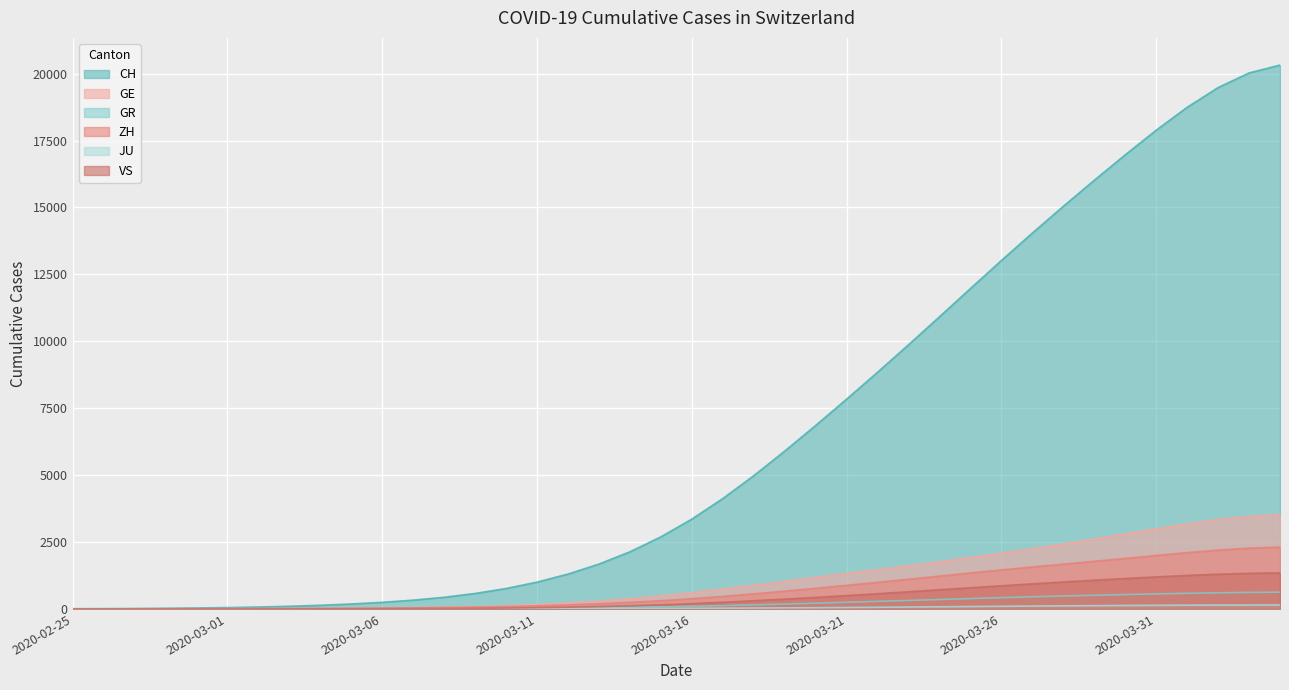

At which category is the sum across all series the highest?

2020-04-04